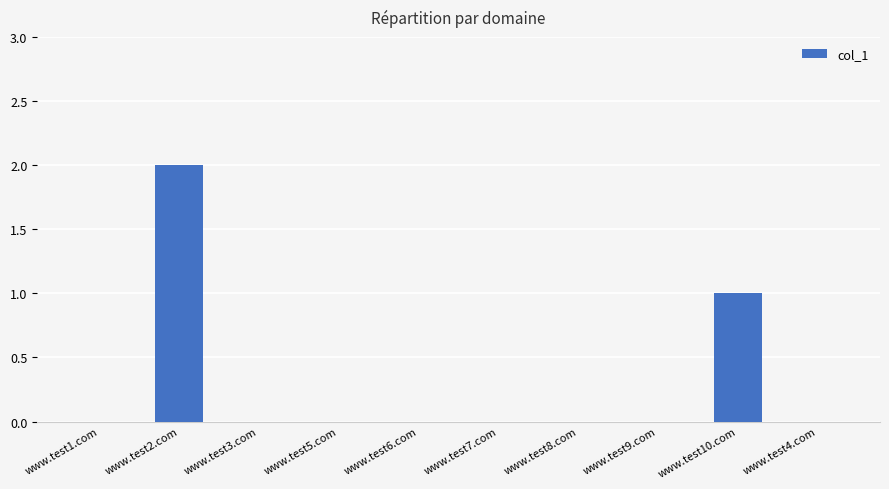

Which label corresponds to the largest value in the chart?

www.test2.com